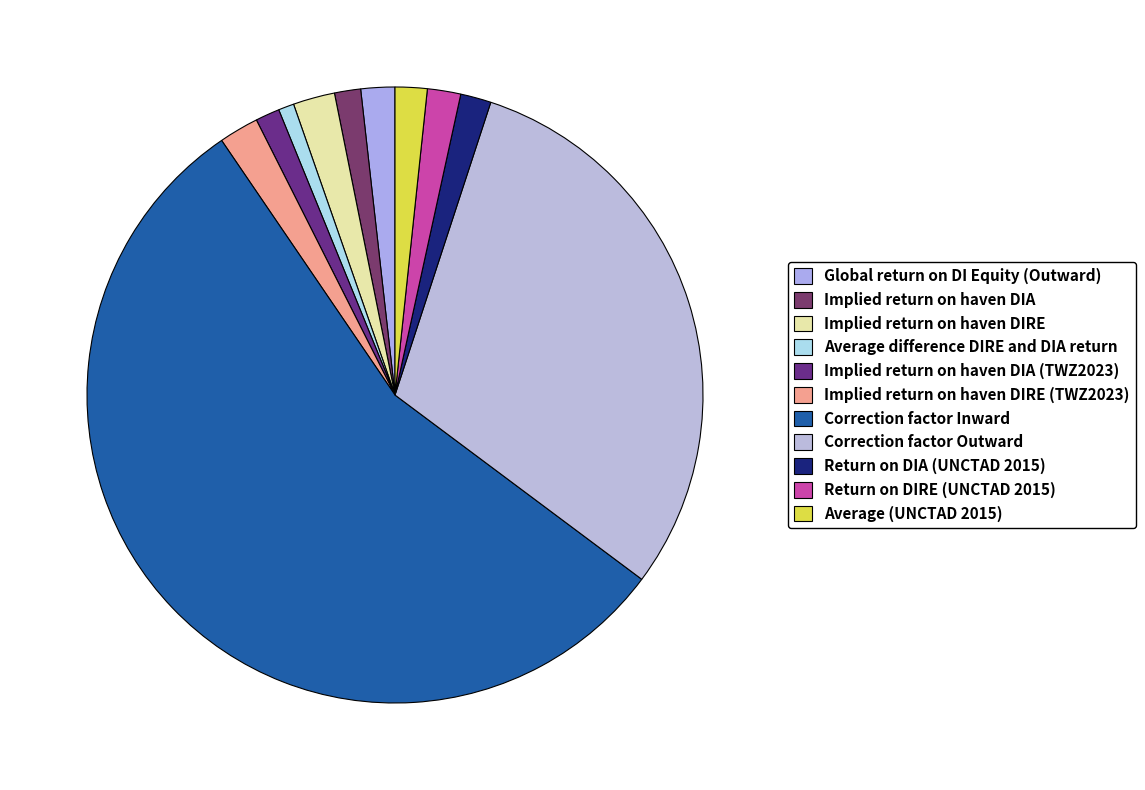

Is it true that Return on DIRE (UNCTAD 2015) is 2% of the pie?

True